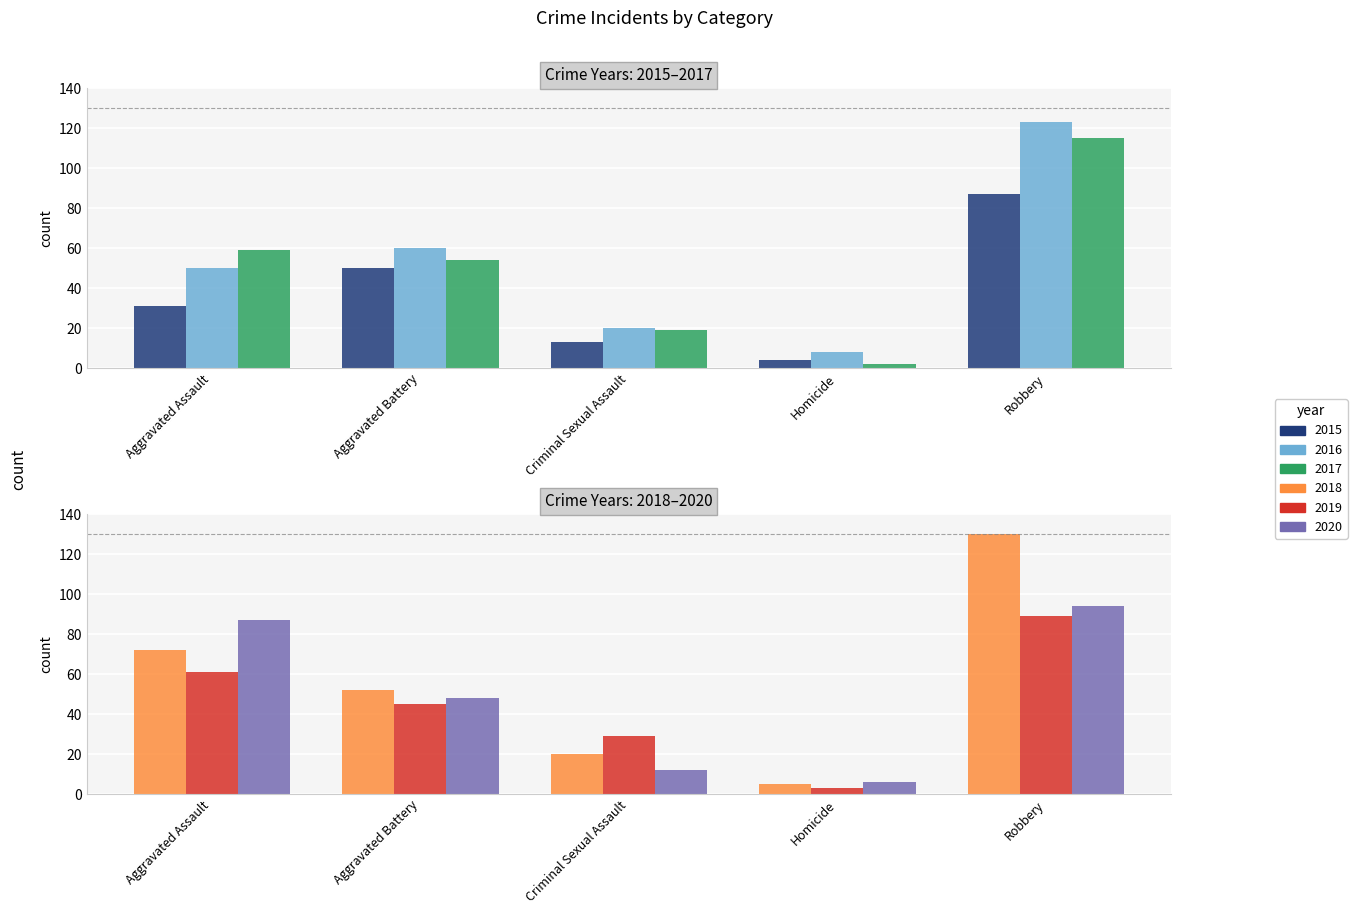

What is the average value of the 2019 series?

45